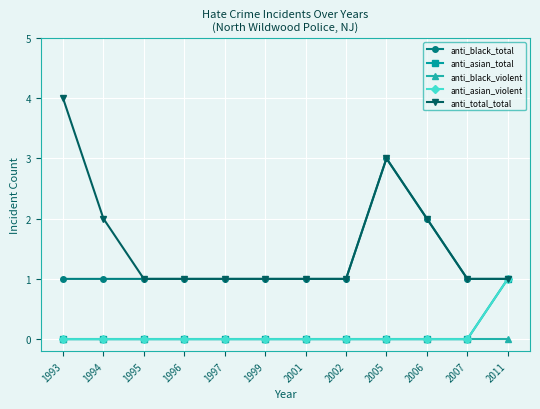

Does the chart have visible grid lines?

Yes